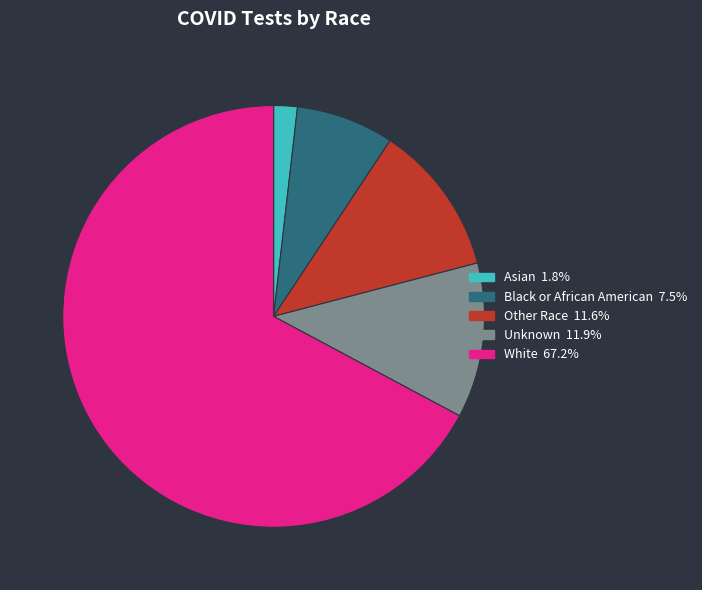

What is the largest slice in the pie chart?

White